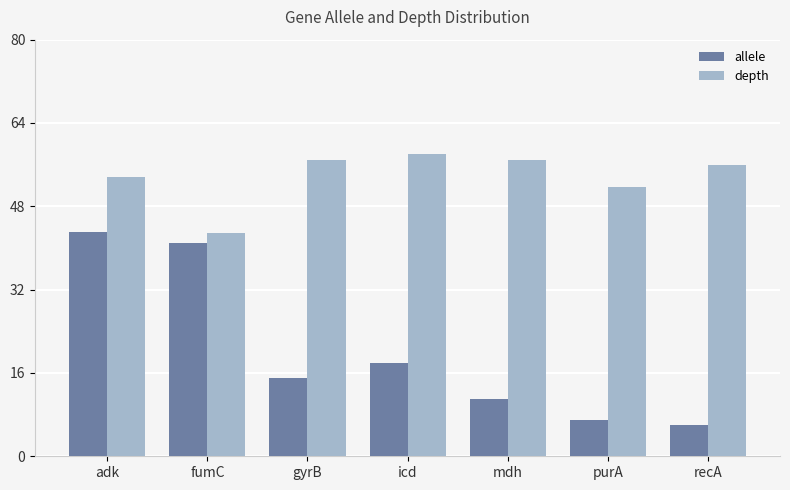

What is the smallest value displayed?

6.0